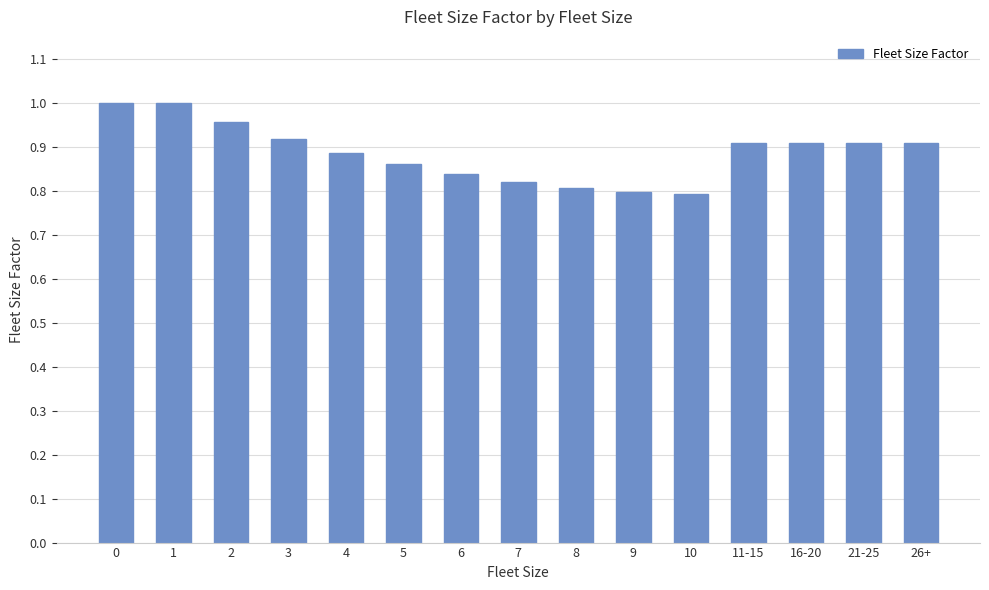

What is the label of the 4th bar from the right?

11-15